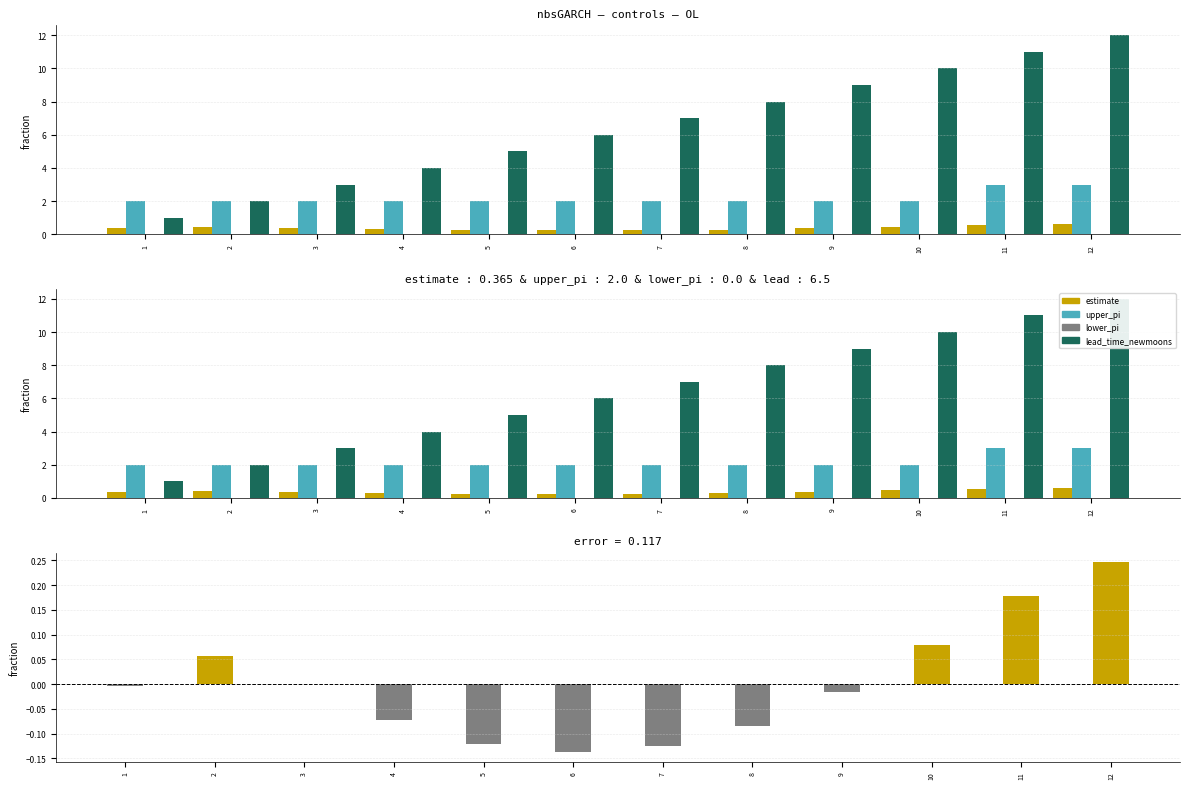

Does the chart contain stacked bars?

No